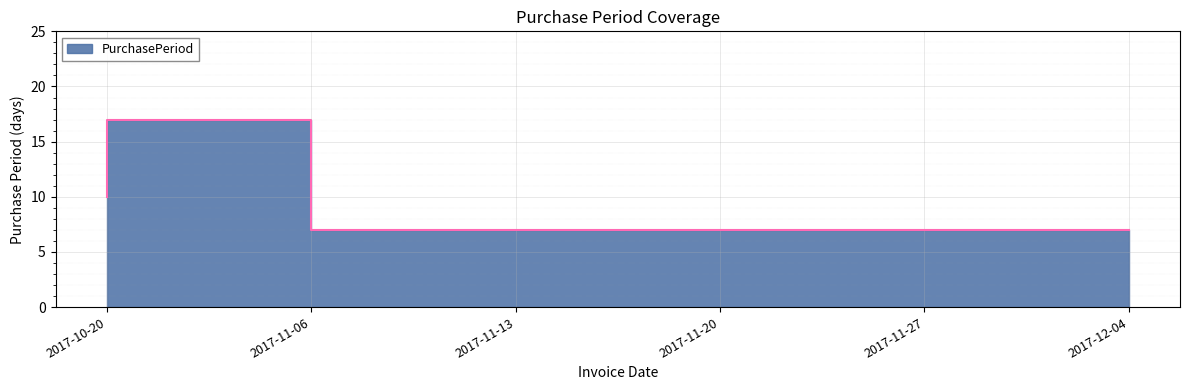

Between 2017-11-13 and 2017-12-04, which is larger?

2017-11-13